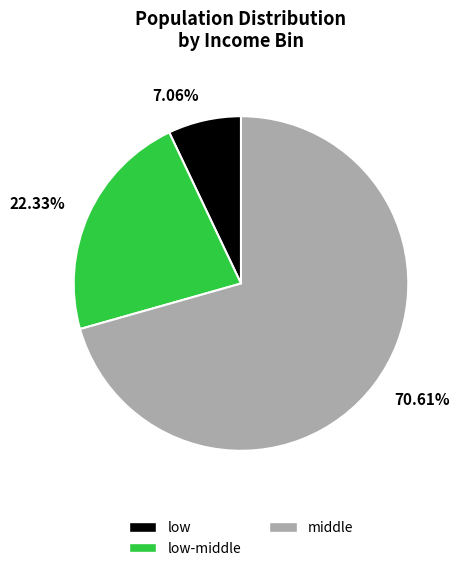

Is there any slice that represents more than half of the pie?

Yes